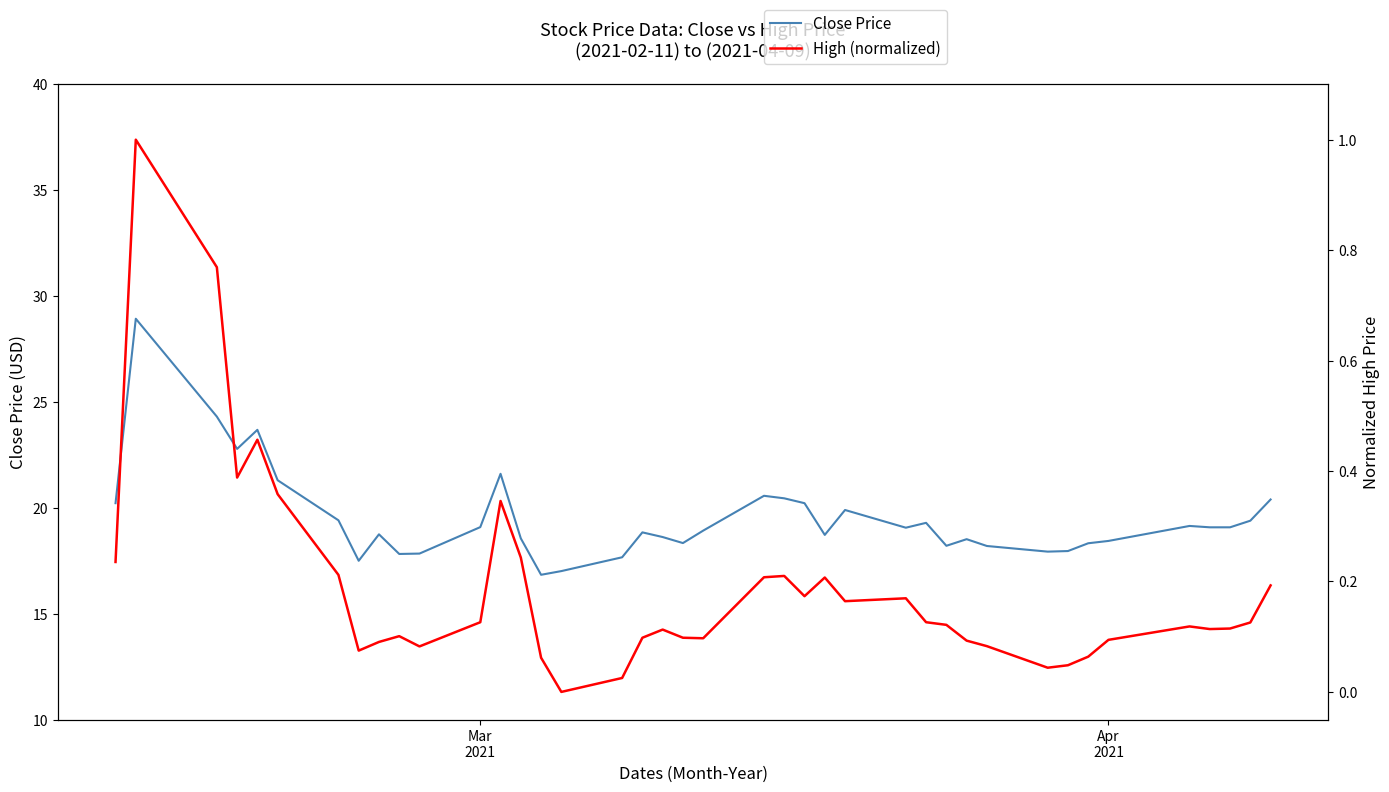

The value of Close Price at 31 is 8.7. True or false?

False